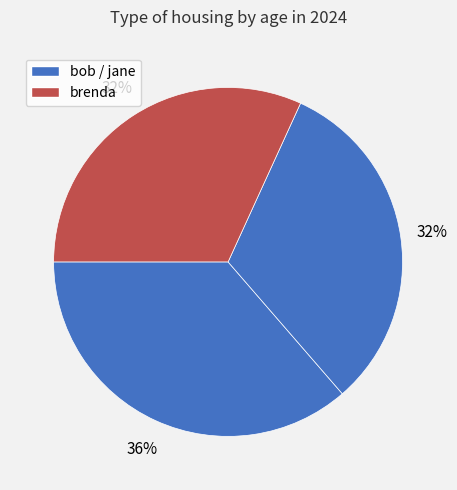

Count the number of slices in the pie.

3